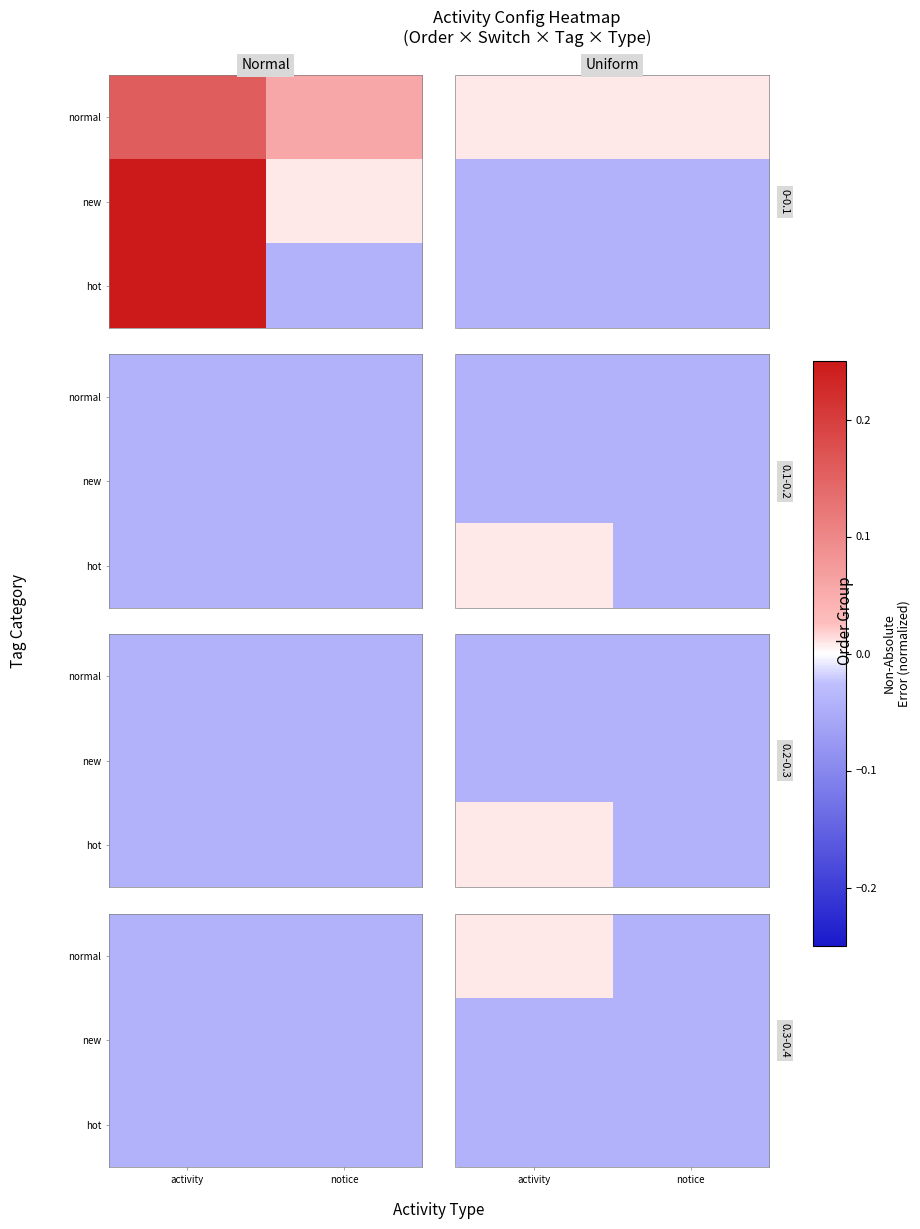

Which category has the lowest value across all series?

notice